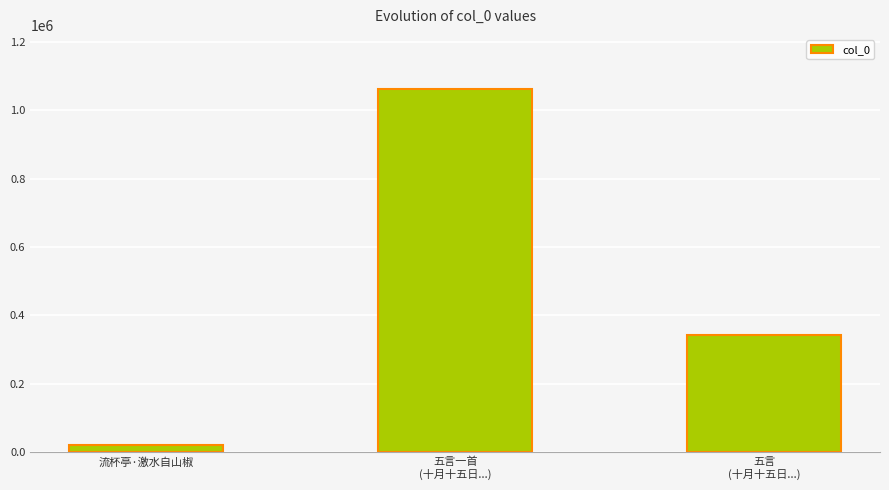

Does the chart contain any negative values?

No